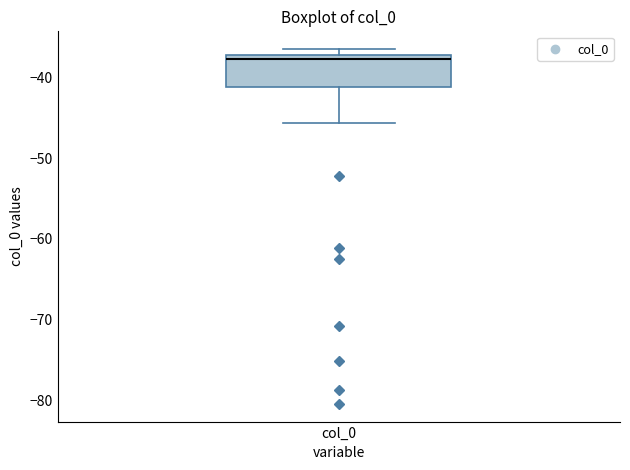

Transcribe this box plot: give where the median line is, the range the box spans, and where the two whiskers end, as read against the y-axis. The values are not printed on the chart, so give them approximately, as read against the axis.

median -38, box -41 to -37, whiskers -46 to -36